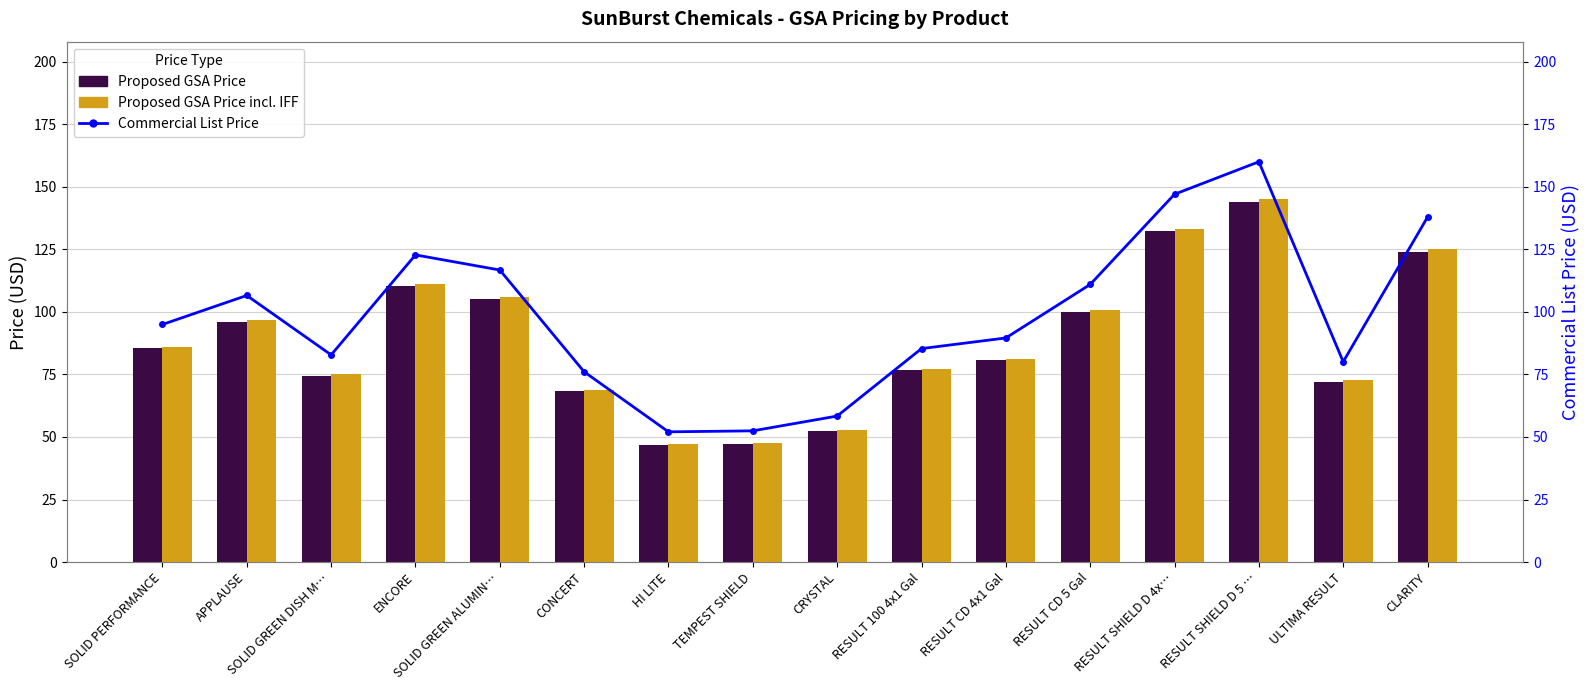

Reading right to left, transcribe all the data shown in this chart.

Proposed GSA Price: CLARITY=124.1	ULTIMA RESULT=72.0	RESULT SHIELD D 5 …=144.0	RESULT SHIELD D 4x…=132.3	RESULT CD 5 Gal=99.8	RESULT CD 4x1 Gal=80.6	RESULT 100 4x1 Gal=76.8	CRYSTAL=52.5	TEMPEST SHIELD=47.2	HI LITE=46.9	CONCERT=68.5	SOLID GREEN ALUMIN…=105.0	ENCORE=110.5	SOLID GREEN DISH M…=74.5	APPLAUSE=95.9	SOLID PERFORMANCE=85.5
Proposed GSA Price incl. IFF: CLARITY=125.0	ULTIMA RESULT=72.6	RESULT SHIELD D 5 …=145.1	RESULT SHIELD D 4x…=133.3	RESULT CD 5 Gal=100.6	RESULT CD 4x1 Gal=81.2	RESULT 100 4x1 Gal=77.4	CRYSTAL=52.9	TEMPEST SHIELD=47.6	HI LITE=47.2	CONCERT=69.0	SOLID GREEN ALUMIN…=105.8	ENCORE=111.3	SOLID GREEN DISH M…=75.1	APPLAUSE=96.6	SOLID PERFORMANCE=86.1
Commercial List Price: CLARITY=137.9	ULTIMA RESULT=80.1	RESULT SHIELD D 5 …=160.0	RESULT SHIELD D 4x…=147.0	RESULT CD 5 Gal=111.0	RESULT CD 4x1 Gal=89.6	RESULT 100 4x1 Gal=85.3	CRYSTAL=58.4	TEMPEST SHIELD=52.5	HI LITE=52.0	CONCERT=76.0	SOLID GREEN ALUMIN…=116.7	ENCORE=122.8	SOLID GREEN DISH M…=82.8	APPLAUSE=106.5	SOLID PERFORMANCE=95.0